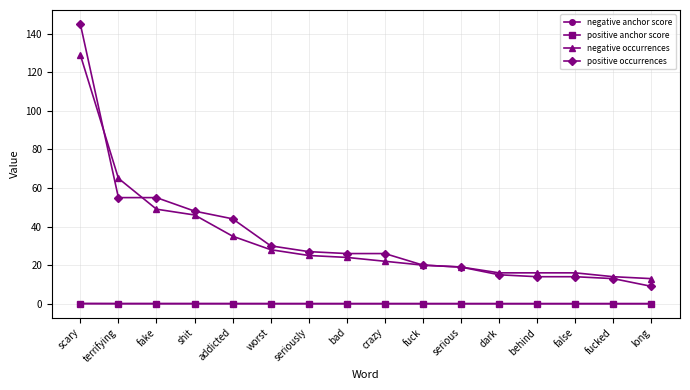

What is the highest value of the positive occurrences series?

145.0